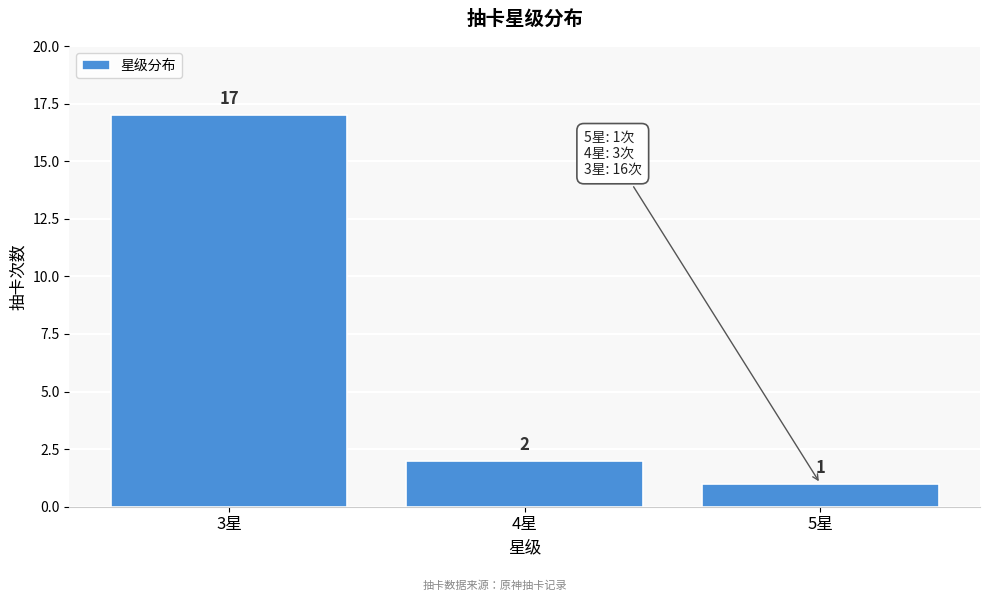

Reading left to right, list every bar in this chart as the range it spans on the x-axis followed by its height.

2.5 to 3.5: 17
3.5 to 4.5: 2
4.5 to 5.5: 1